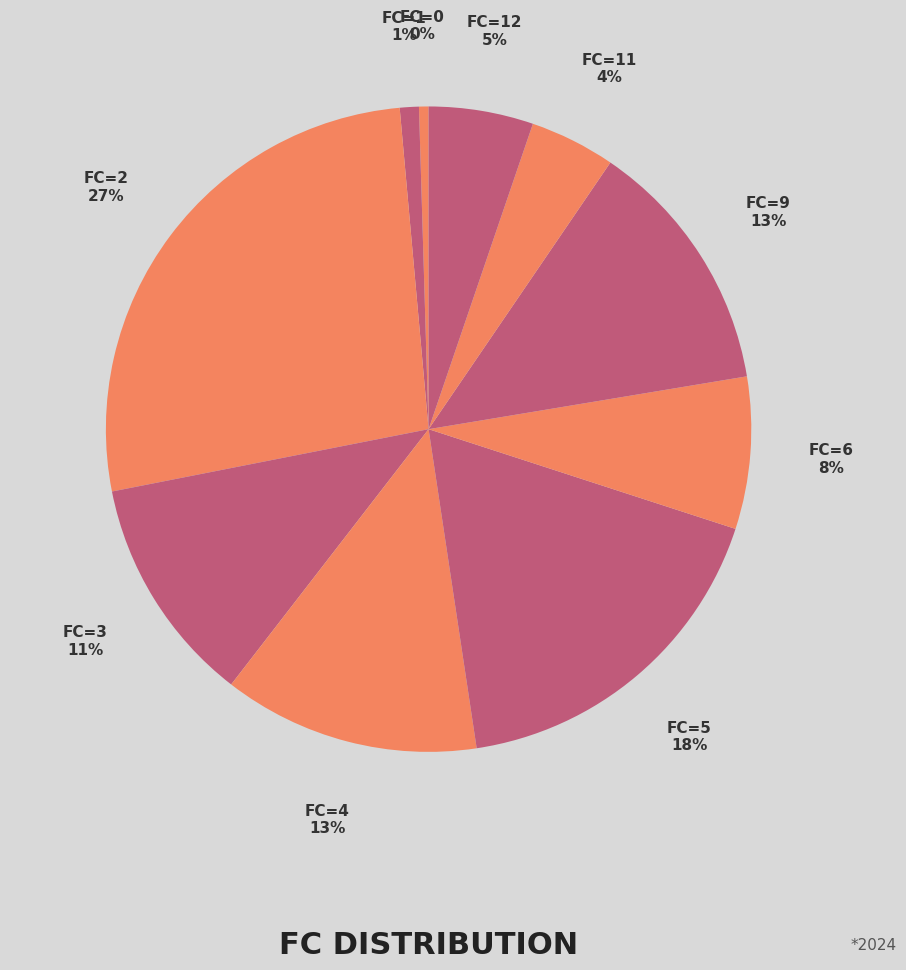

Does FC=3 account for over 50% of the chart?

No